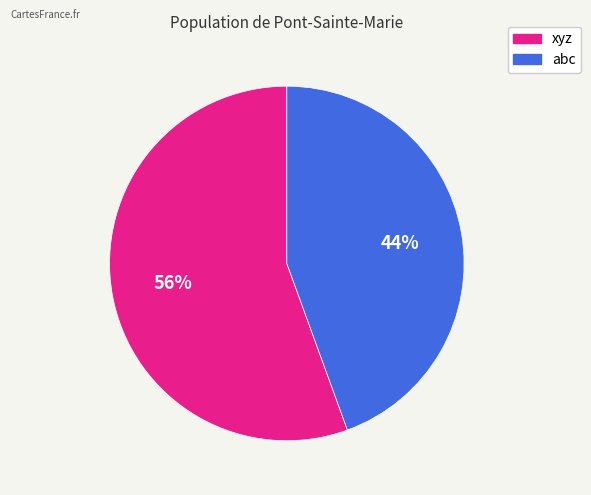

How many slices are in this pie chart?

2